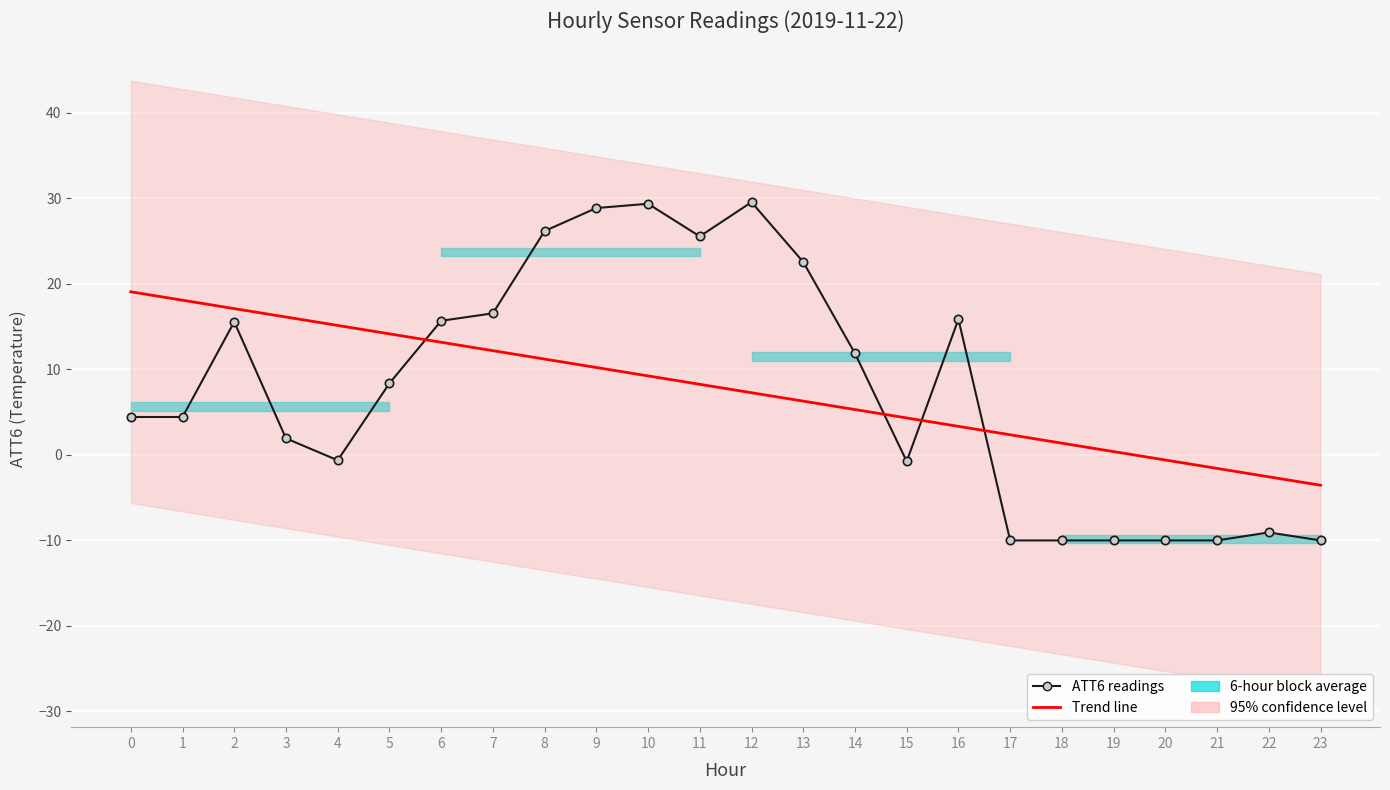

Which has a higher value, 8 or 7?

8